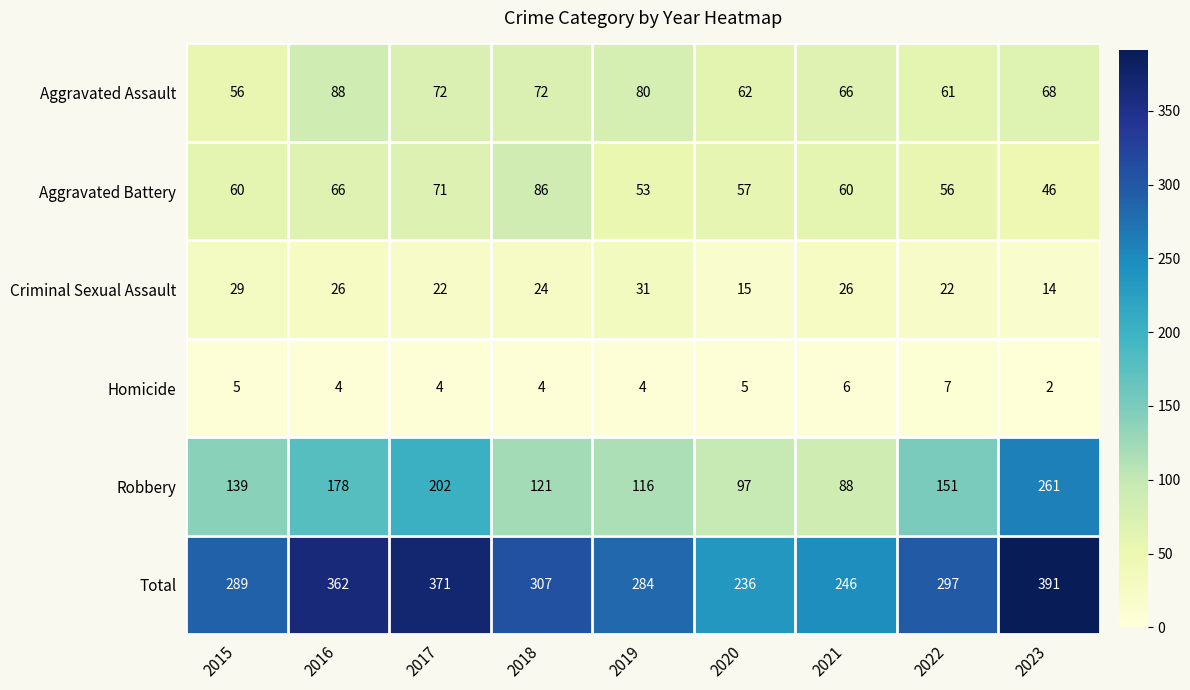

Which category has the lowest value across all series?

2023